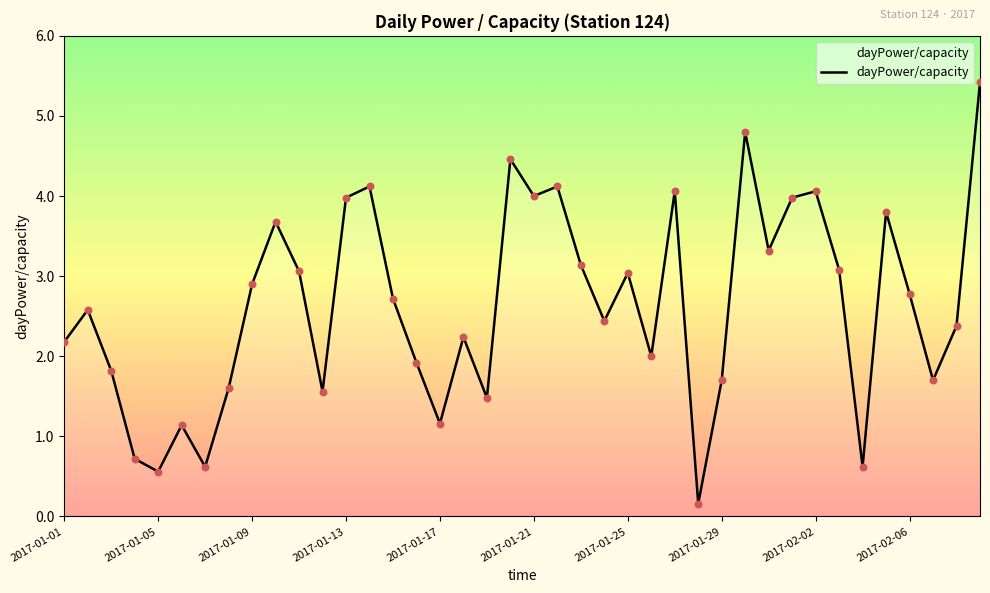

What is the difference between the maximum and minimum values?

5.3